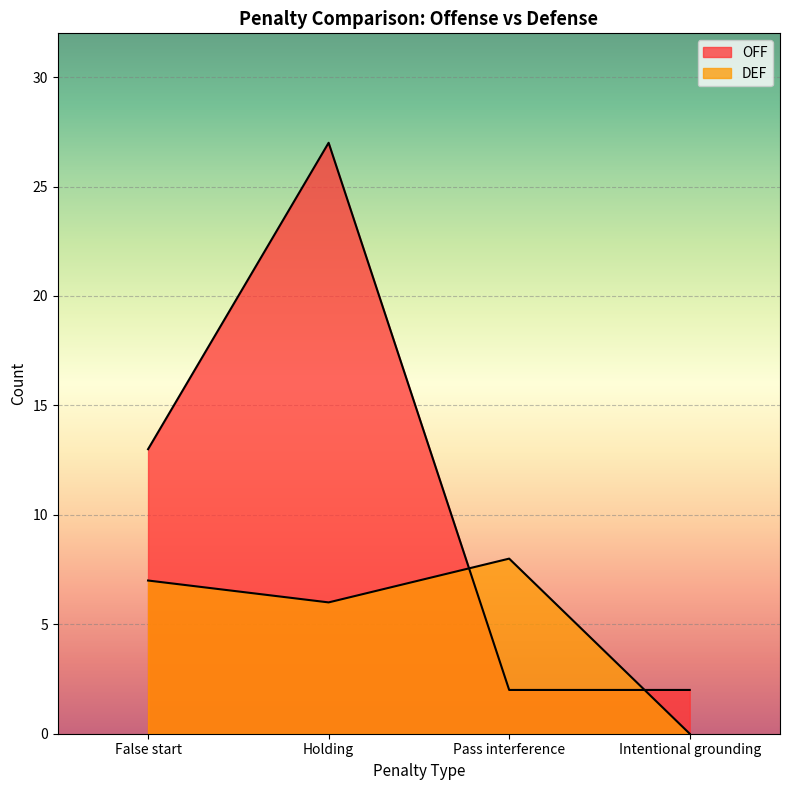

At which category is the sum across all series the highest?

Holding